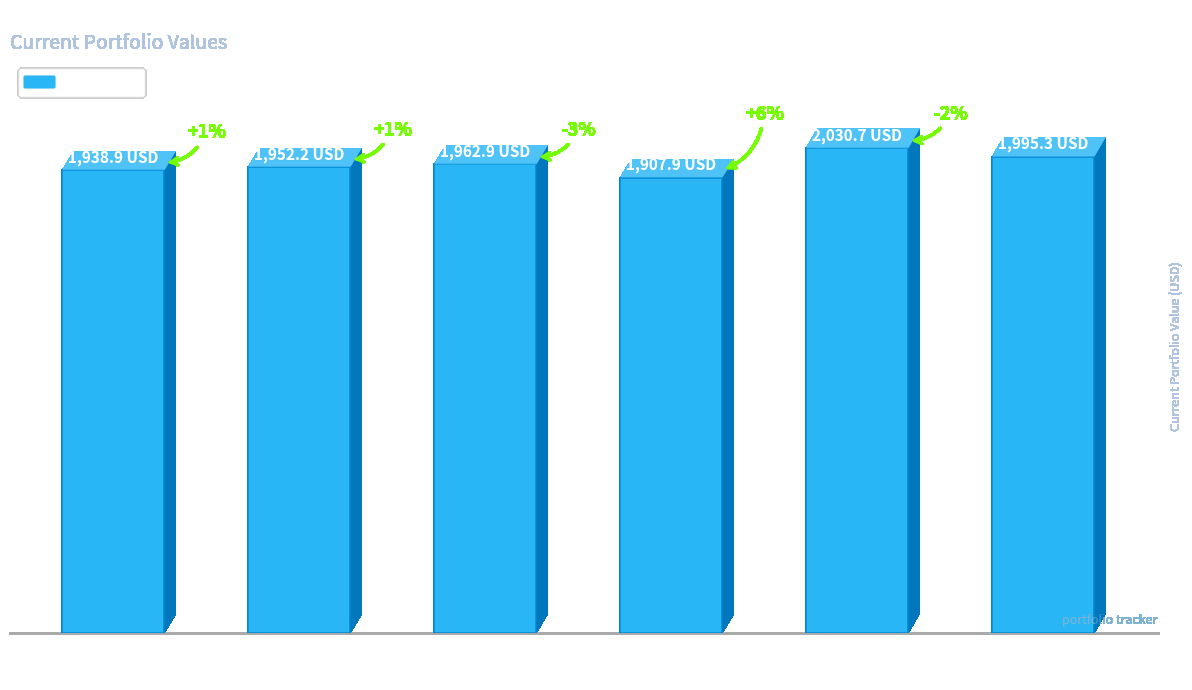

What is the value of the 3rd bar from the left?

1962.9